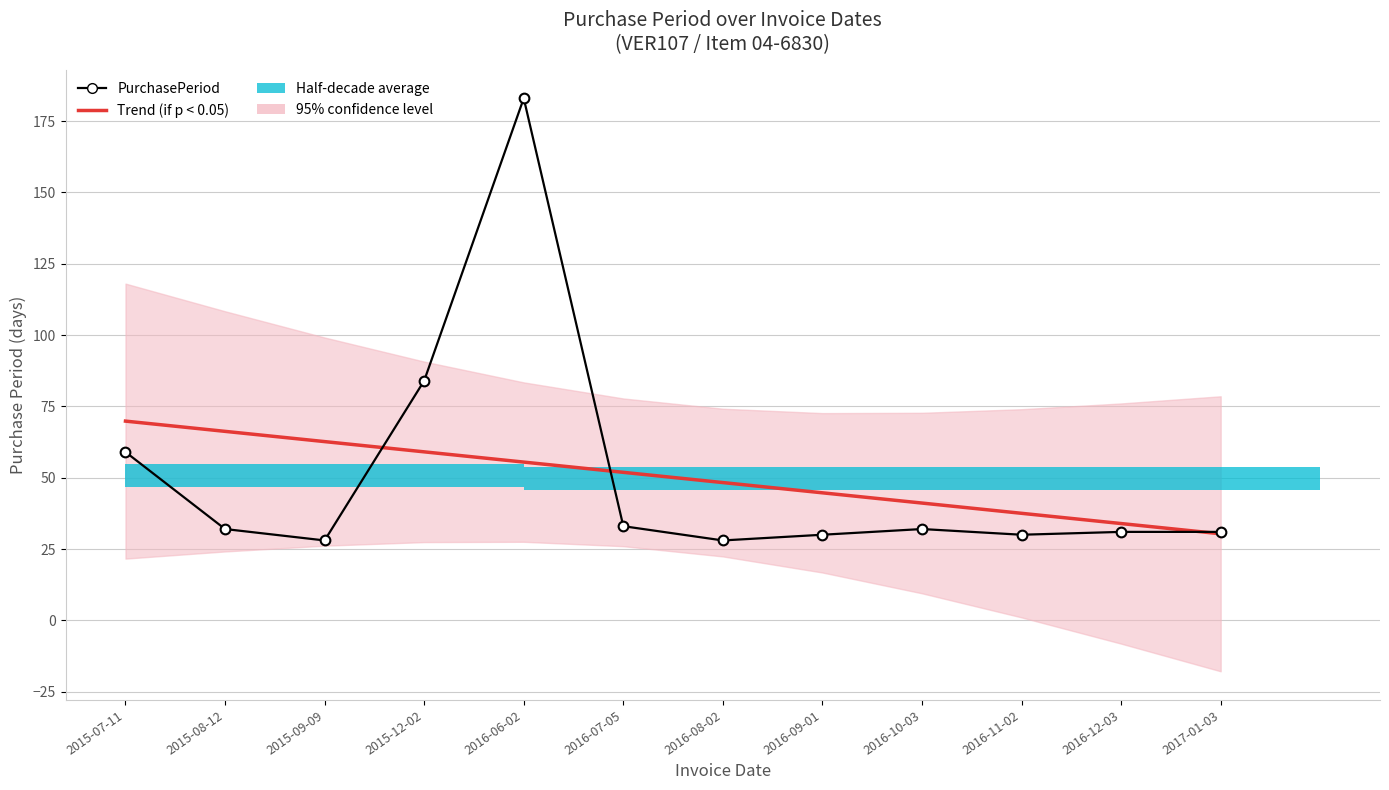

What is the label of the 3rd point from the left?

2015-09-09